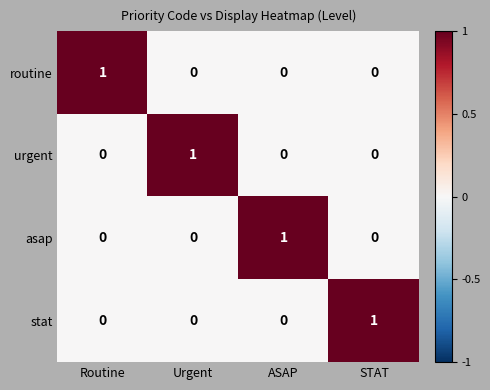

Reading right to left, what are all the values shown in this chart?

routine: 0	0	0	1
urgent: 0	0	1	0
asap: 0	1	0	0
stat: 1	0	0	0